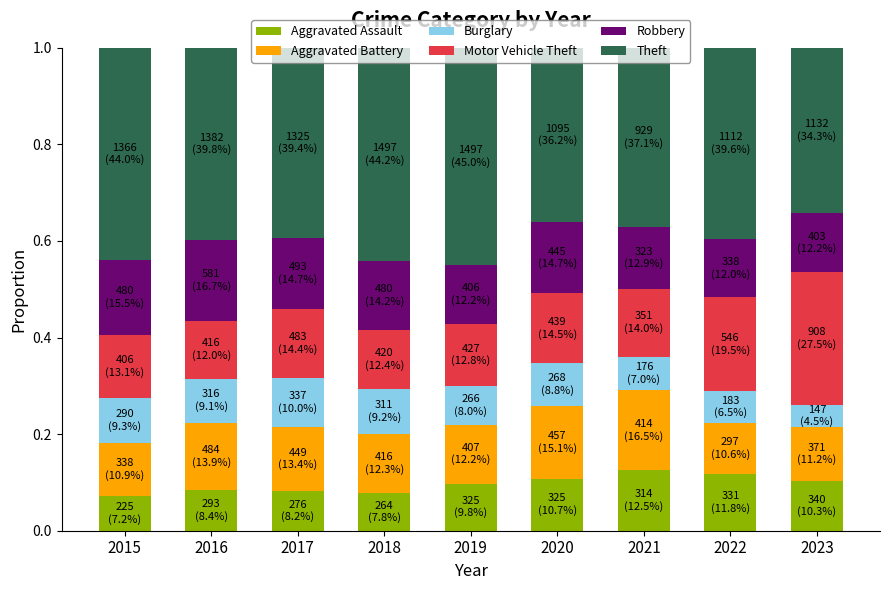

What is the total value across all series at 2015?

1.0